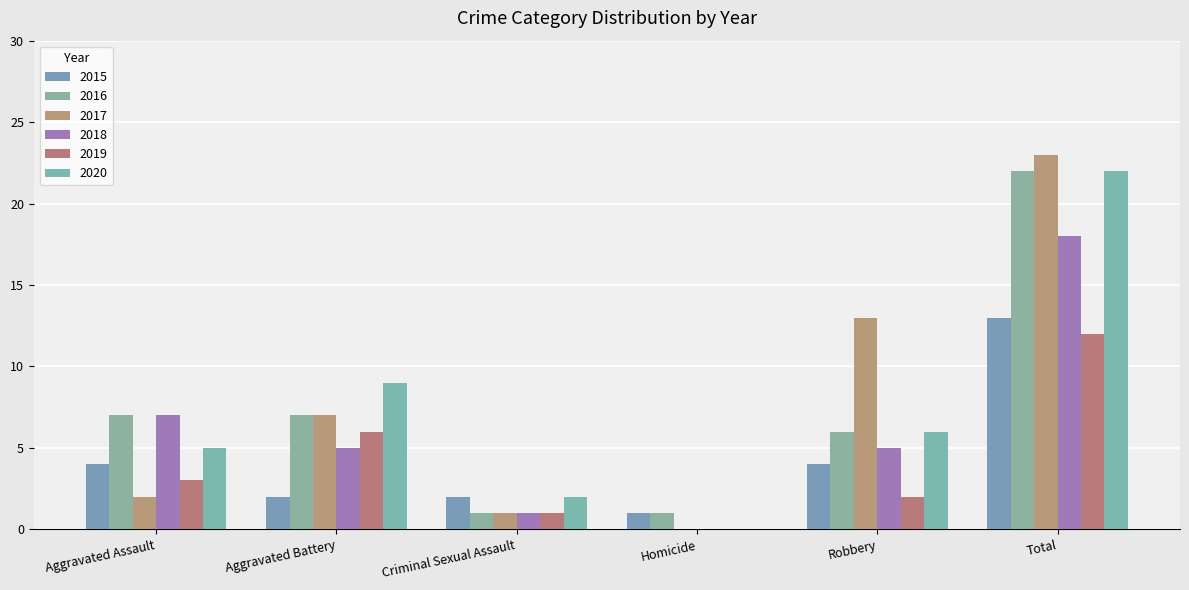

Reading right to left, extract all data points from this chart.

2015: 13	4	1	2	2	4
2016: 22	6	1	1	7	7
2017: 23	13	0	1	7	2
2018: 18	5	0	1	5	7
2019: 12	2	0	1	6	3
2020: 22	6	0	2	9	5